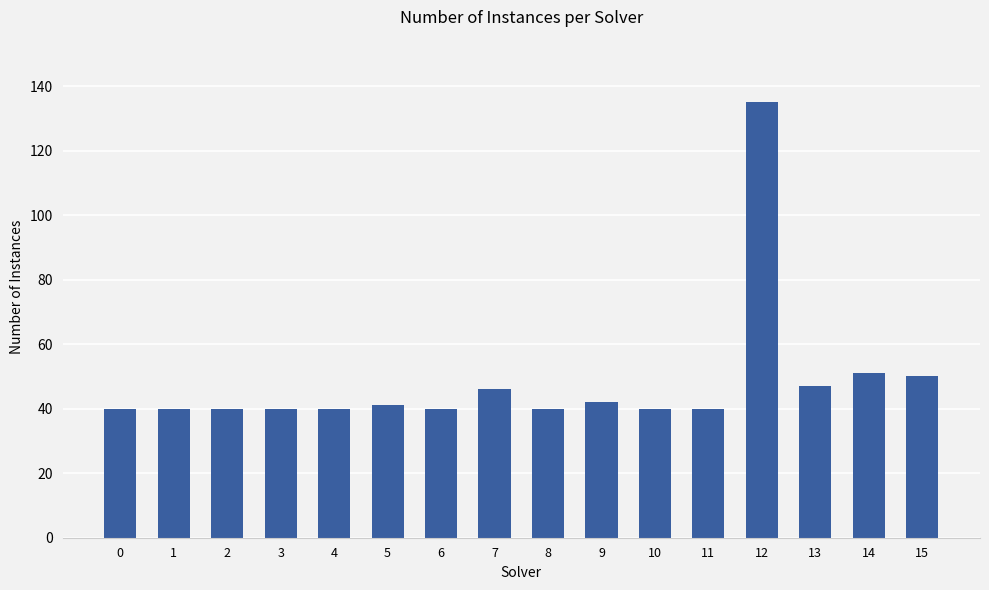

Approximately how many times larger is the value at 4 compared to 8?

1.0